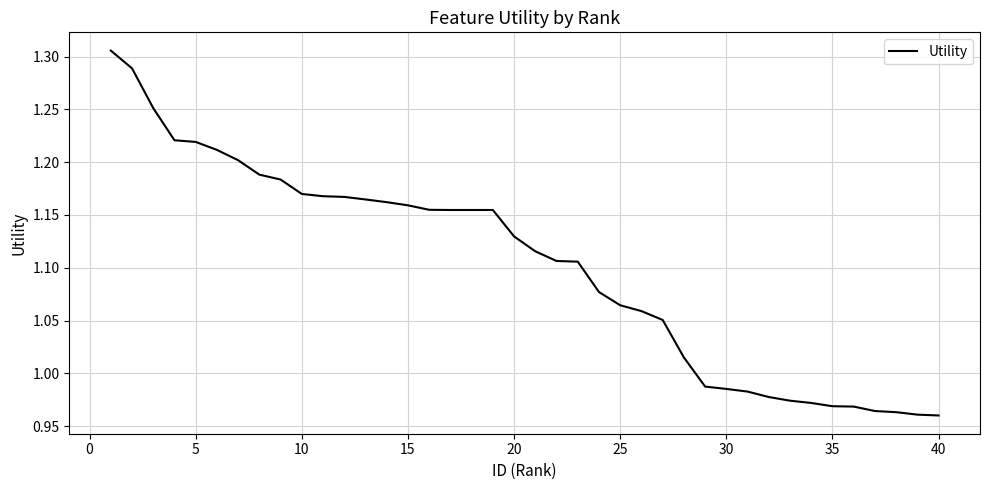

What is the difference between the maximum and minimum values?

0.3